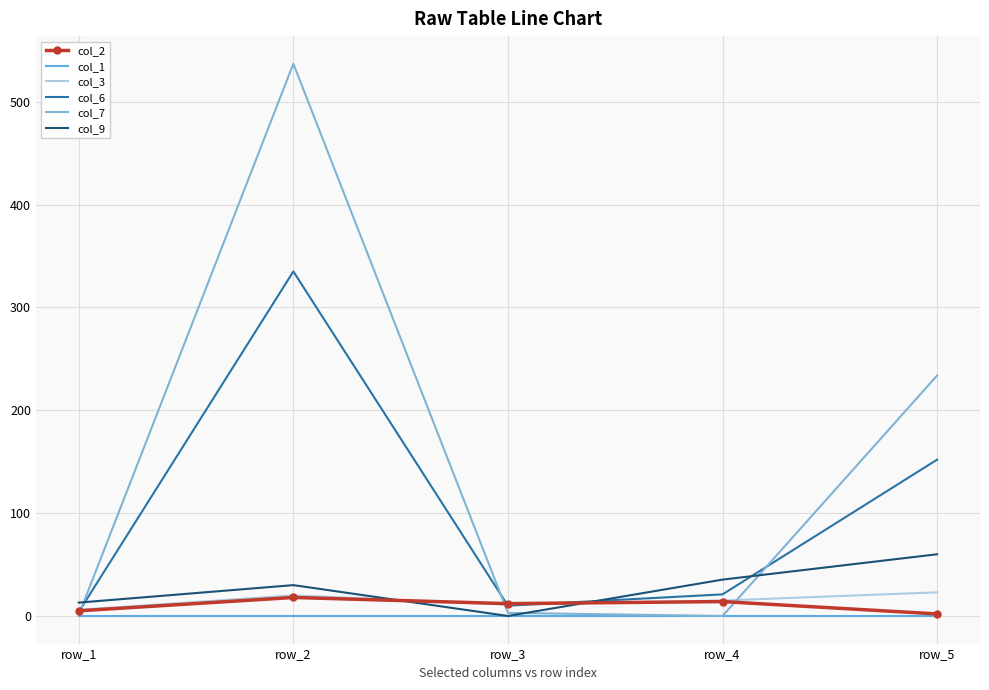

What is the average value of the col_3 series?

15.0